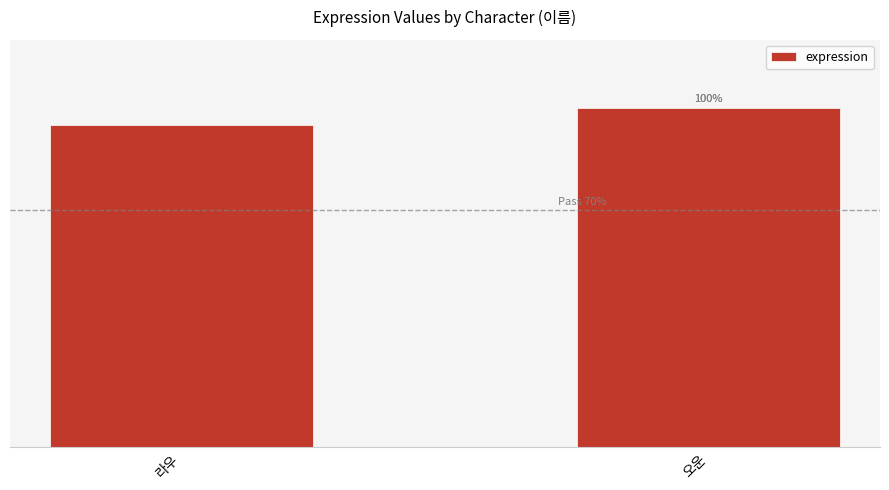

What is the label of the 2nd bar from the left?

오운